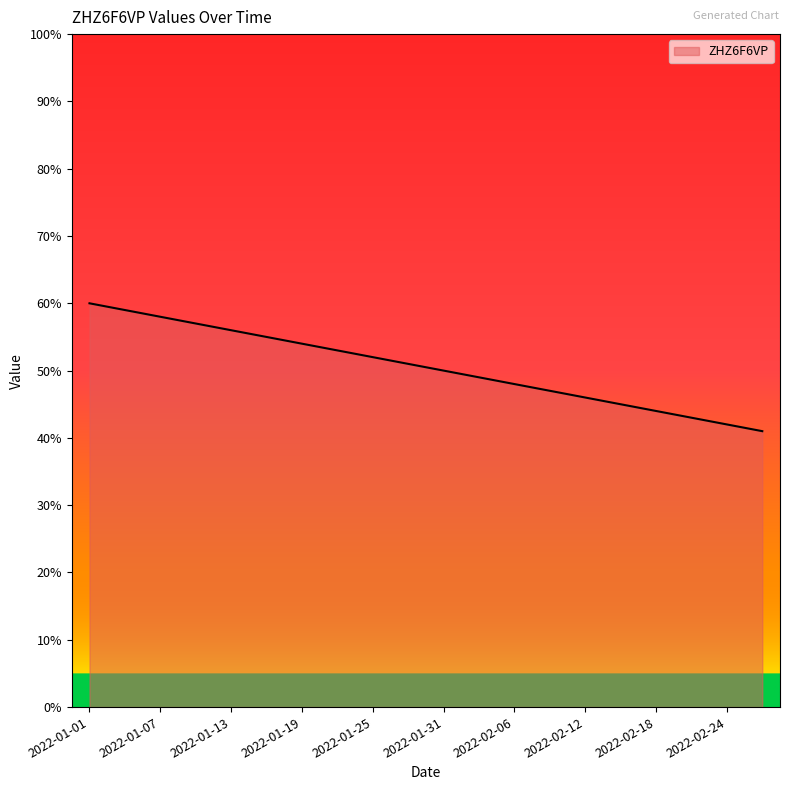

What is the difference between the maximum and minimum values?

19